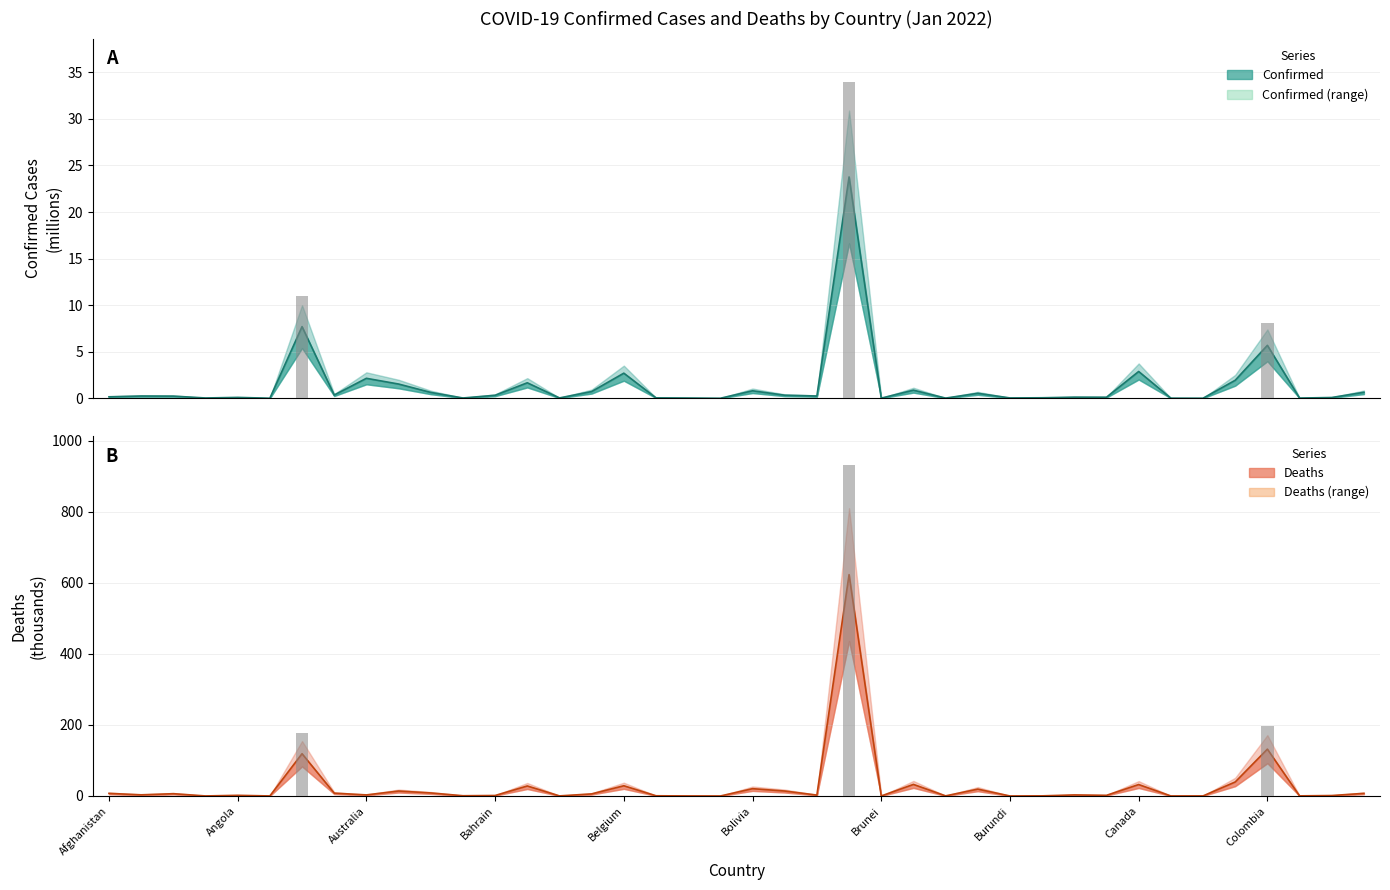

Reading right to left, what are all the values shown in this chart?

Confirmed: 0.6	0.1	0.0	5.7	1.9	0.0	0.0	2.9	0.1	0.1	0.1	0.0	0.5	0.0	0.9	0.0	23.8	0.2	0.3	0.8	0.0	0.0	0.0	2.7	0.7	0.0	1.7	0.3	0.0	0.6	1.5	2.1	0.3	7.7	0.0	0.1	0.0	0.2	0.2	0.2
Deaths: 7.5	1.3	0.4	131.8	39.5	0.2	0.1	32.2	1.9	3.0	0.4	0.0	19.3	0.4	32.6	0.1	622.9	2.5	14.0	20.6	0.0	0.2	0.6	28.8	5.9	0.3	28.2	1.4	0.7	8.6	14.0	3.1	8.0	119.0	0.1	1.9	0.1	6.5	3.3	7.4